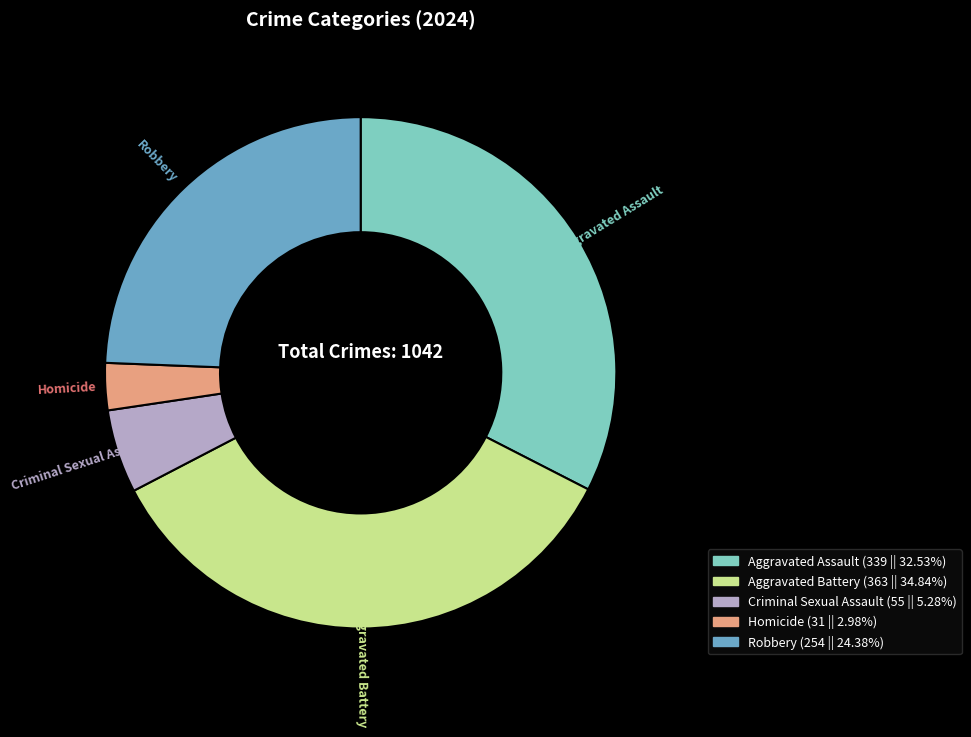

Approximately how many times larger is the value at Aggravated Battery compared to Homicide?

11.7